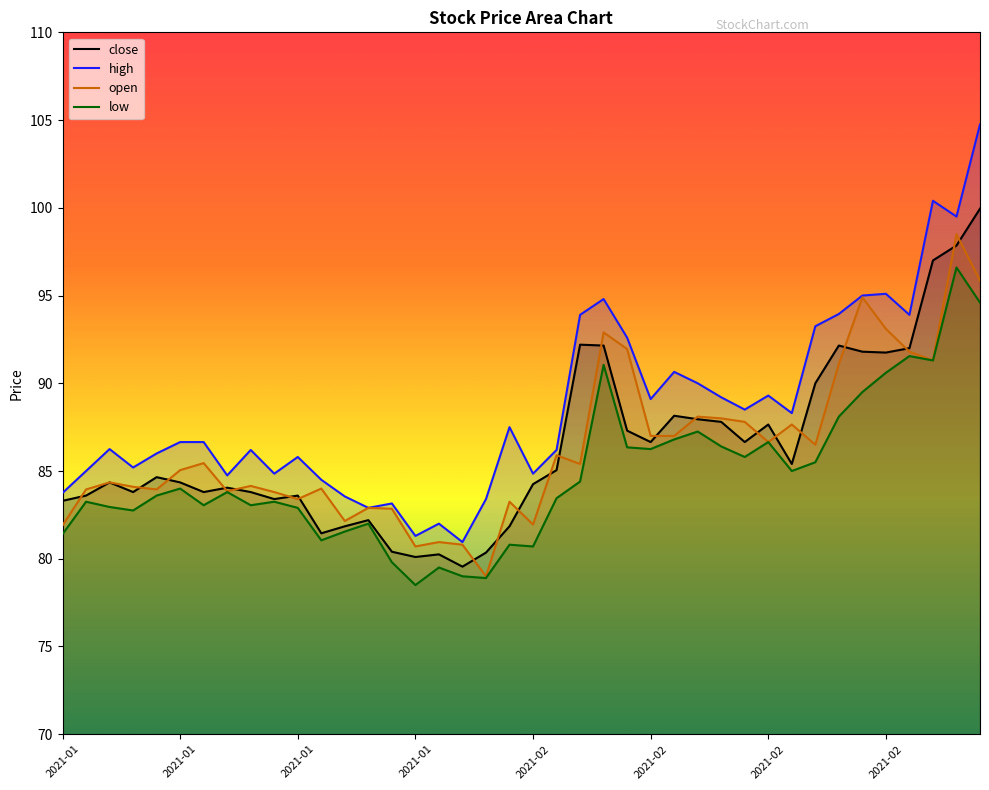

True or false: high and low cross at least once.

False